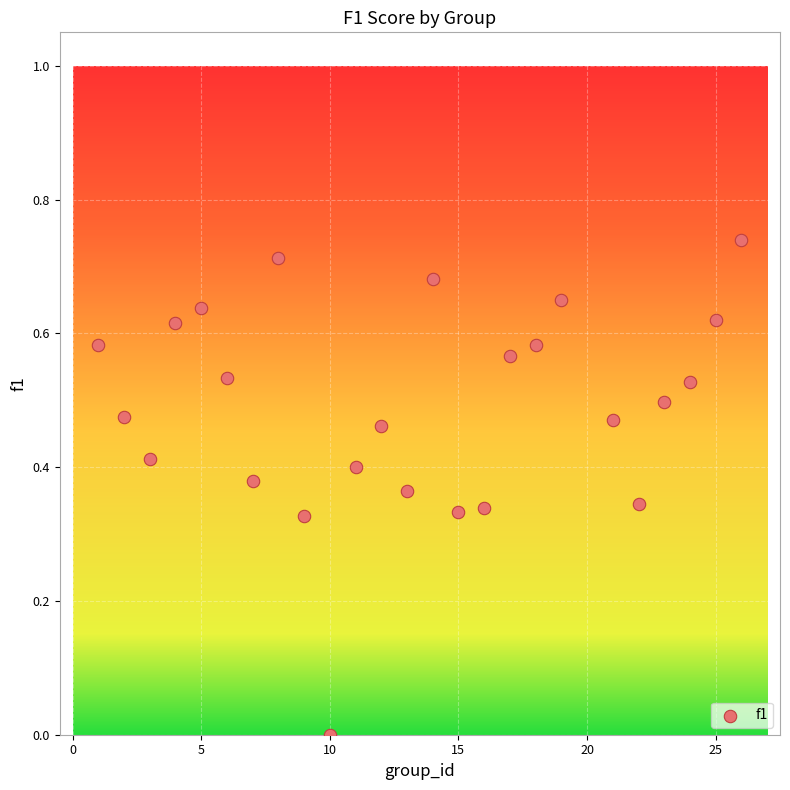

What is the range of X values (max minus min)?

25.0